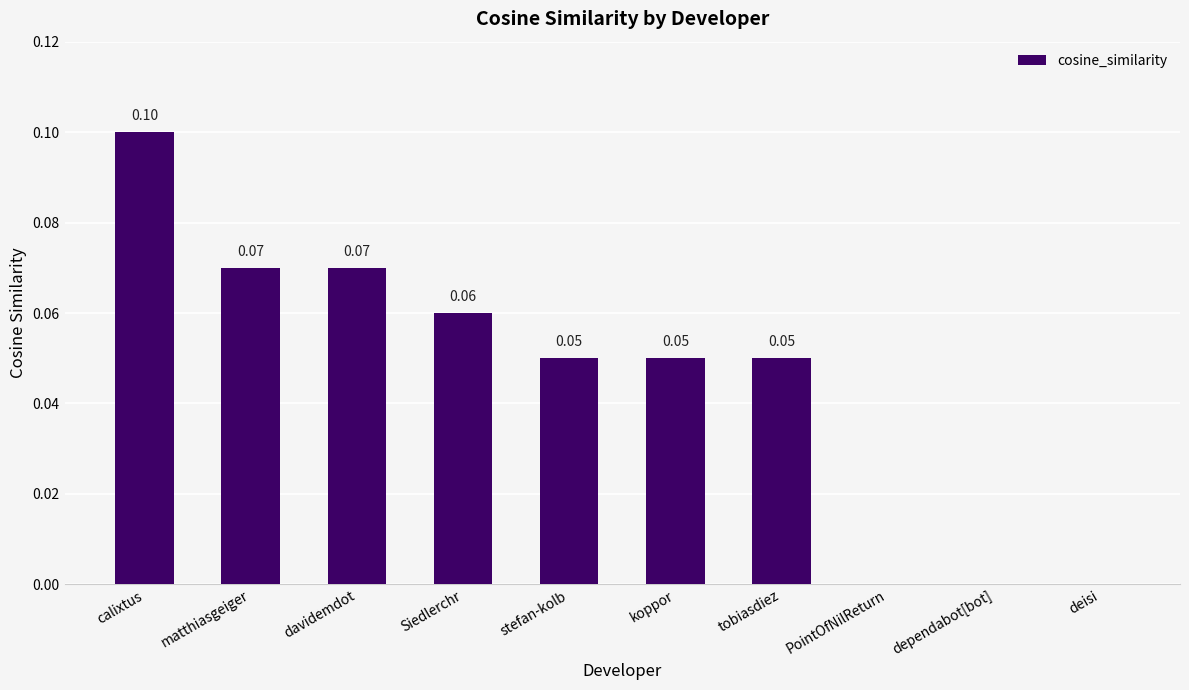

What is the sum of all values?

0.5